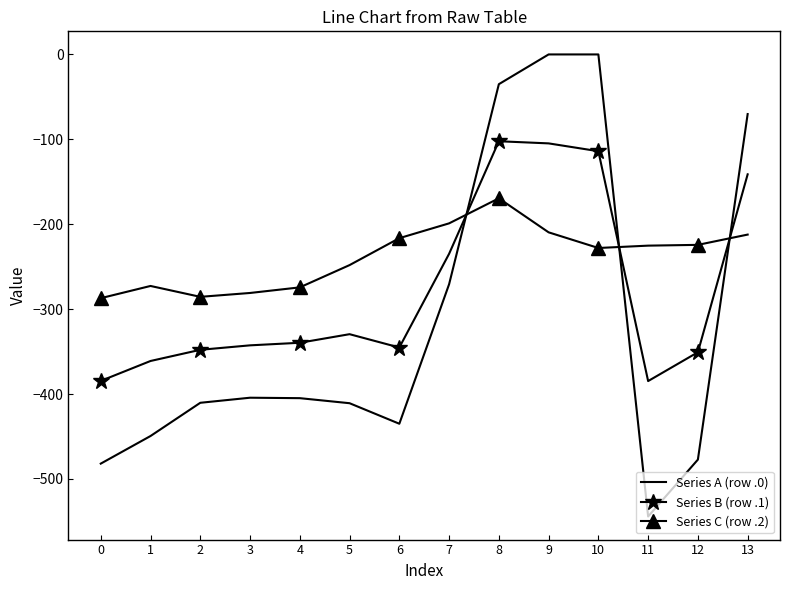

True or false: Series A (row .0) and Series C (row .2) cross at least once.

True